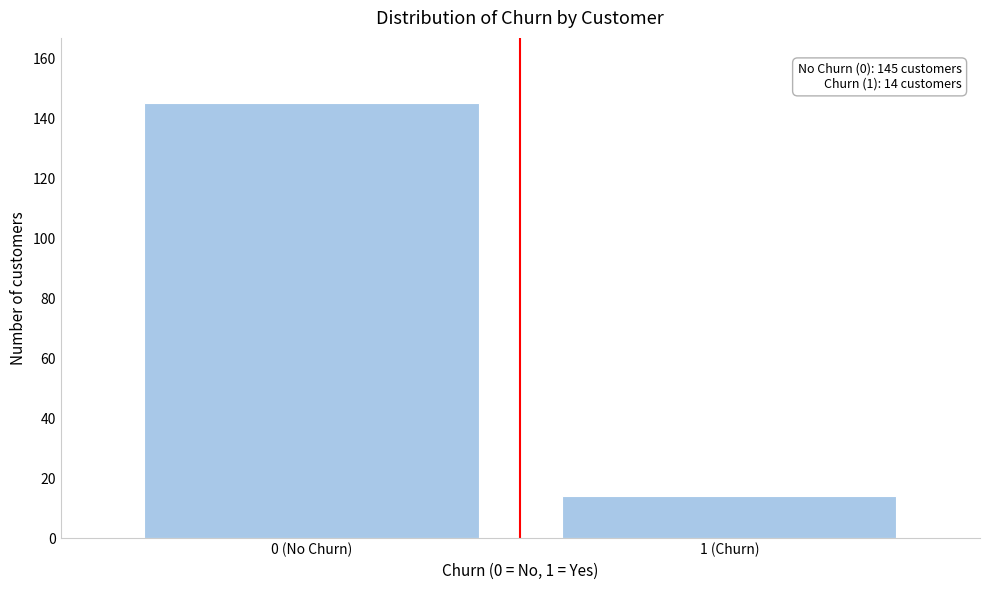

Reading right to left, extract all data points from this chart.

1 (Churn)=14	0 (No Churn)=145